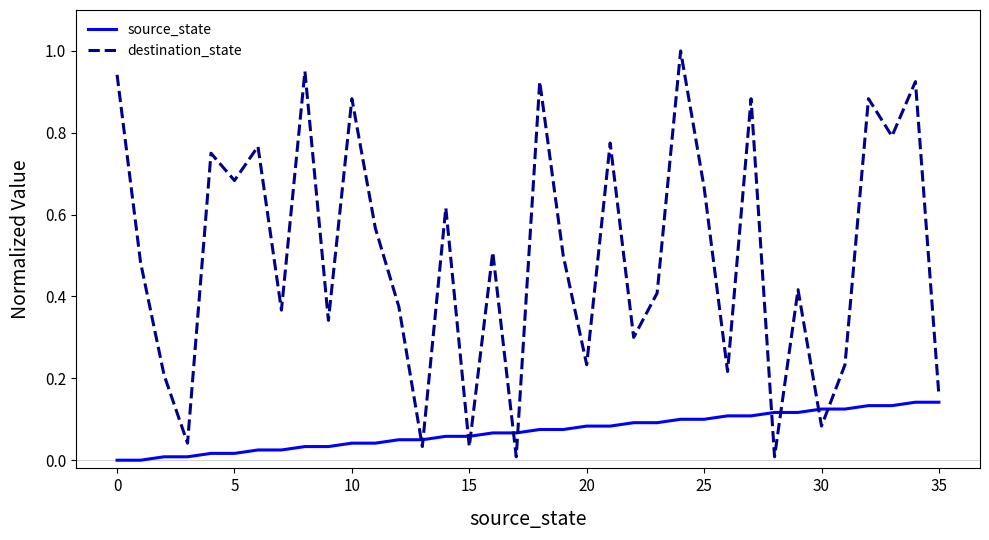

After their last crossing, which series has the higher values: destination_state or source_state?

destination_state